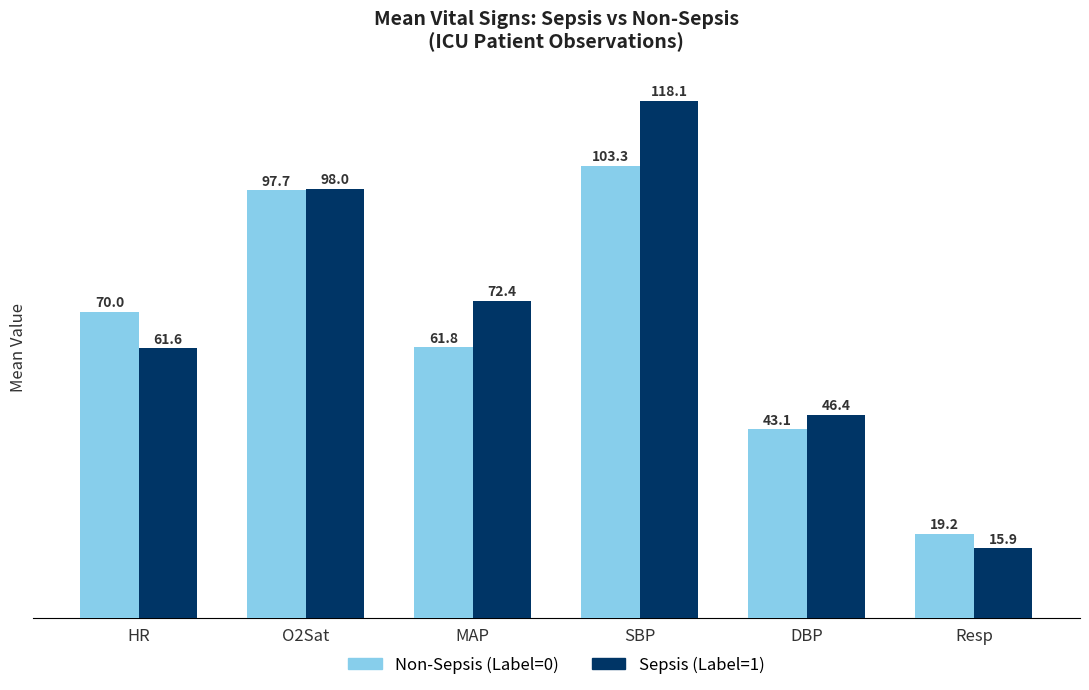

True or false: Sepsis (Label=1) has a value of 4.9 at Resp.

False